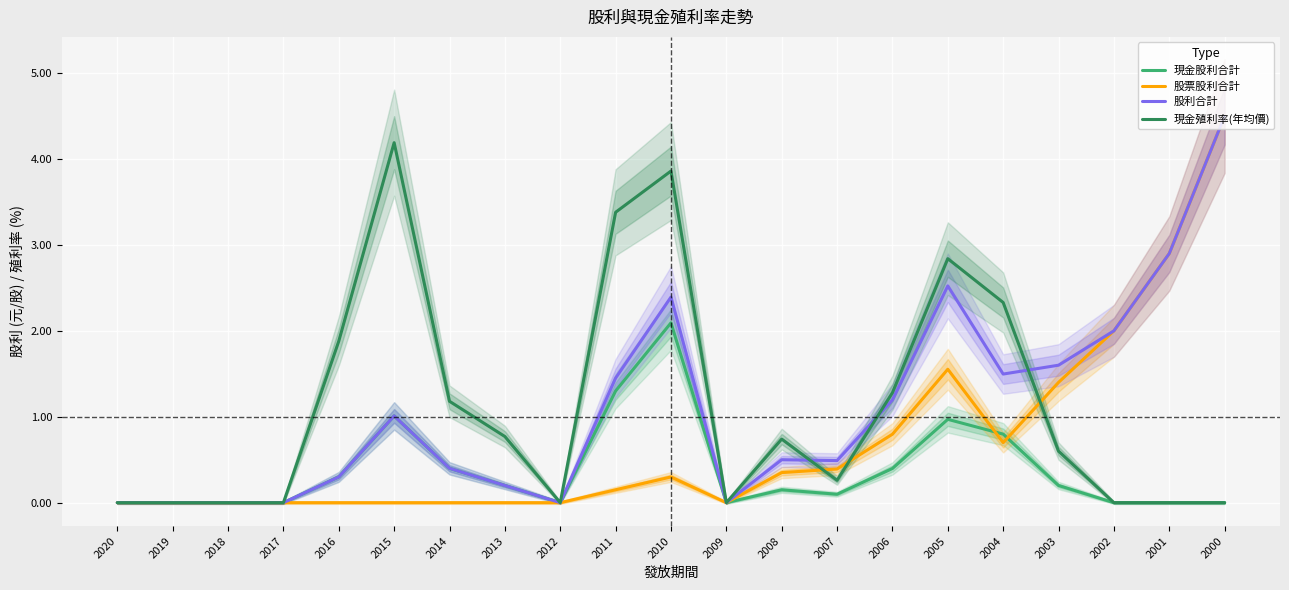

What is the approximate value of 股票股利合計 at 2003?

1.4